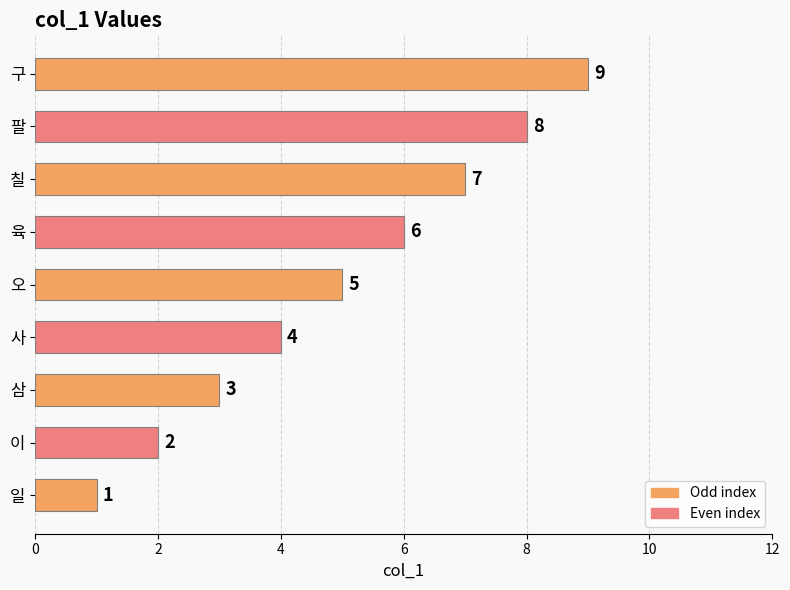

What is the average value?

5